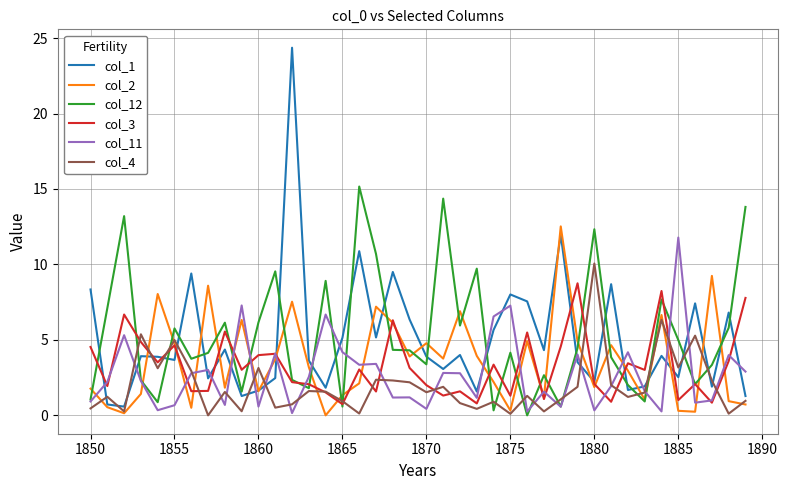

Which series has the largest range (max minus min)?

col_1